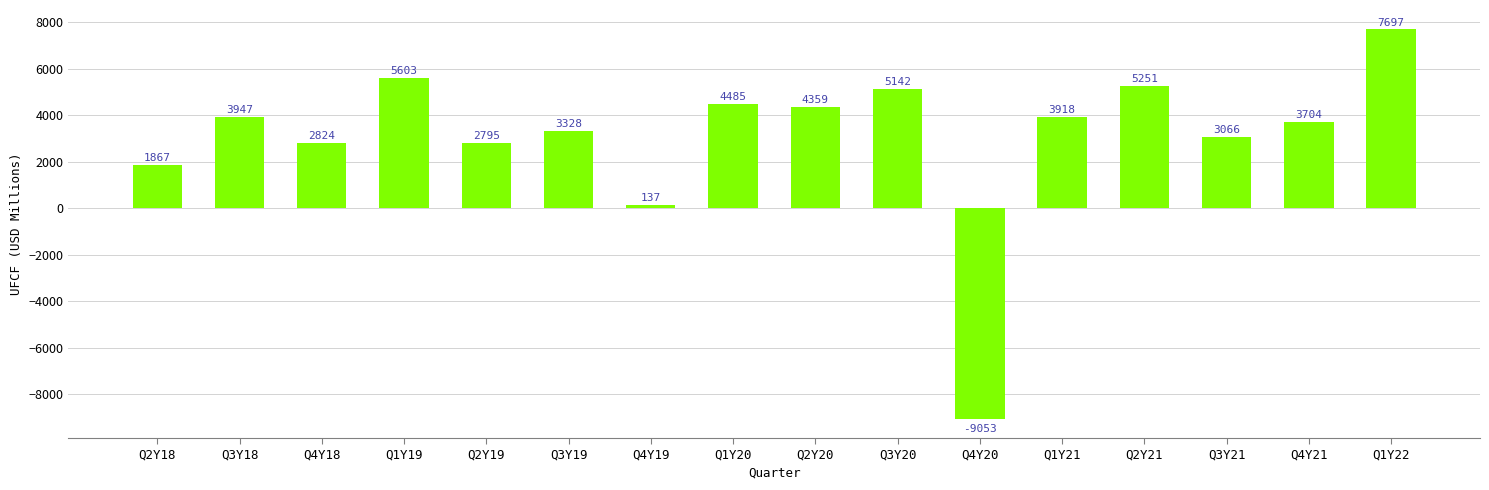

Where is the data nearest to the value -678?

Q4Y19